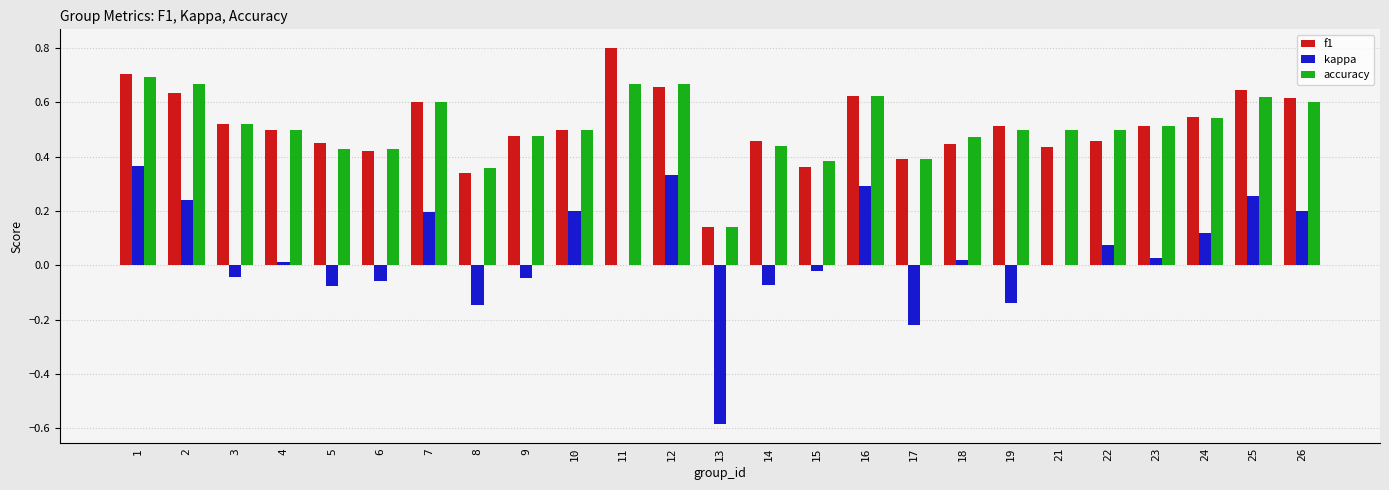

Is the value of f1 at 21 greater than the value of accuracy at 10?

No